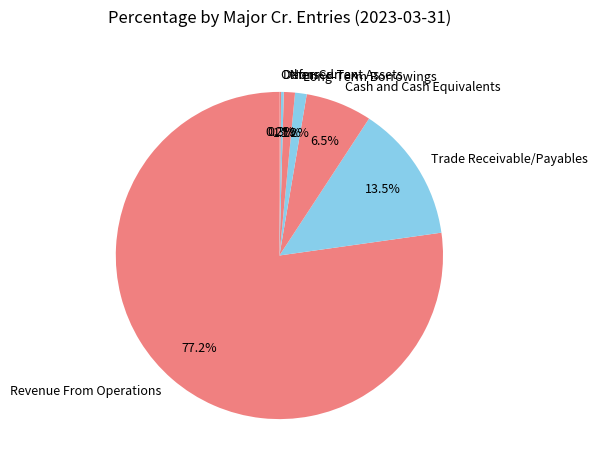

What portion of the pie excludes Long-Term Borrowings?

98.8%